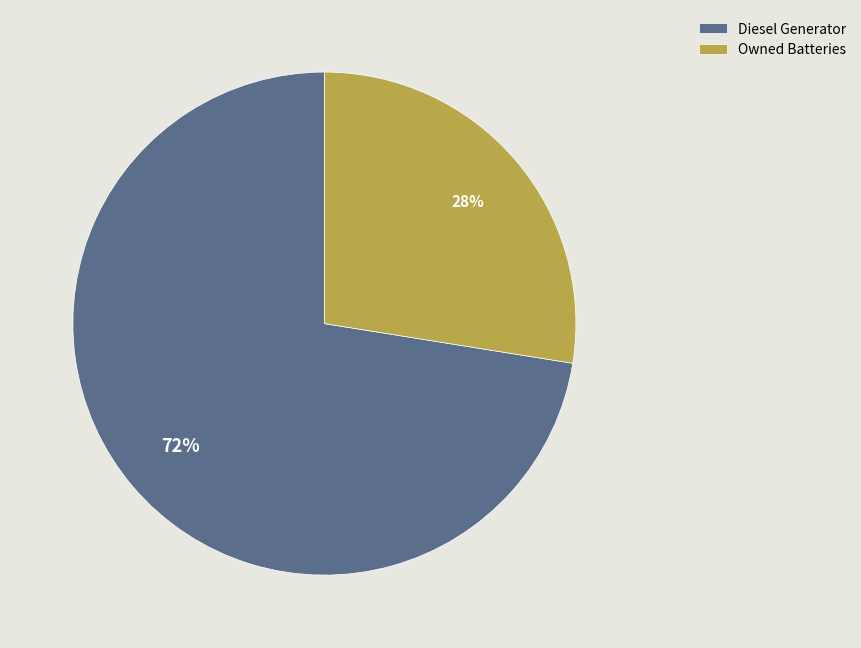

The Owned Batteries slice represents 28% of the pie. True or false?

True